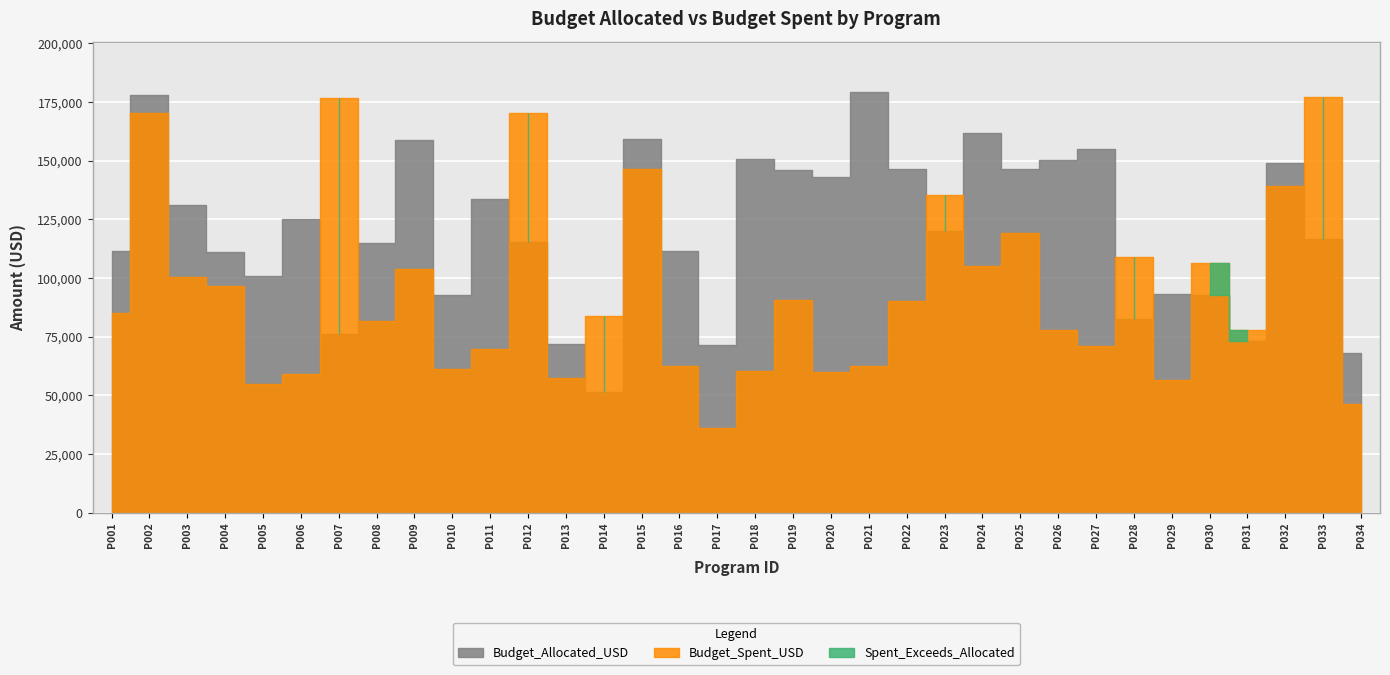

The value of Budget_Allocated_USD at P029 is 126988. True or false?

False